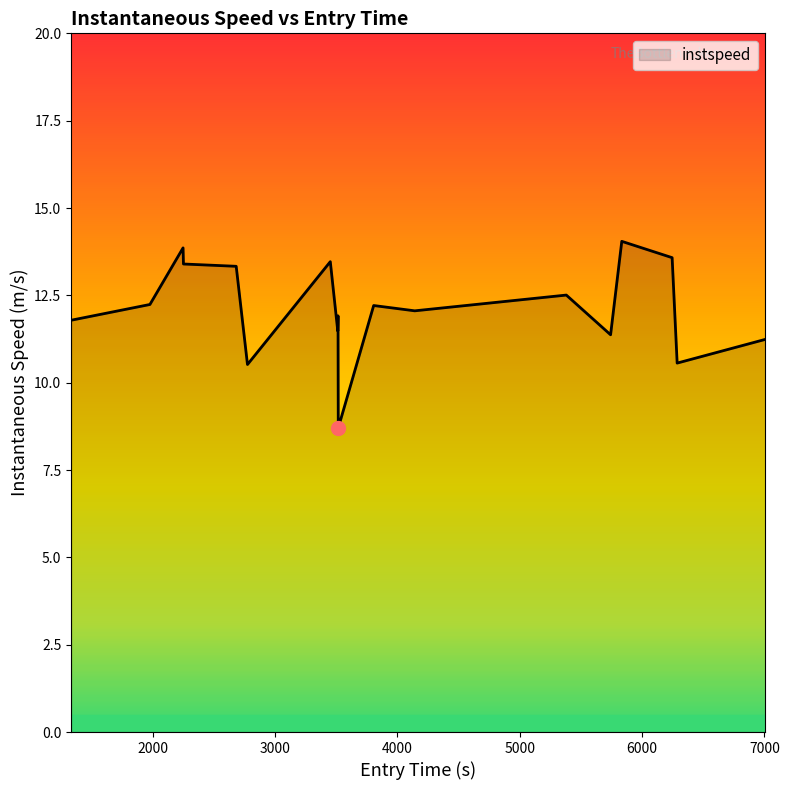

How many lines are shown in the chart?

1